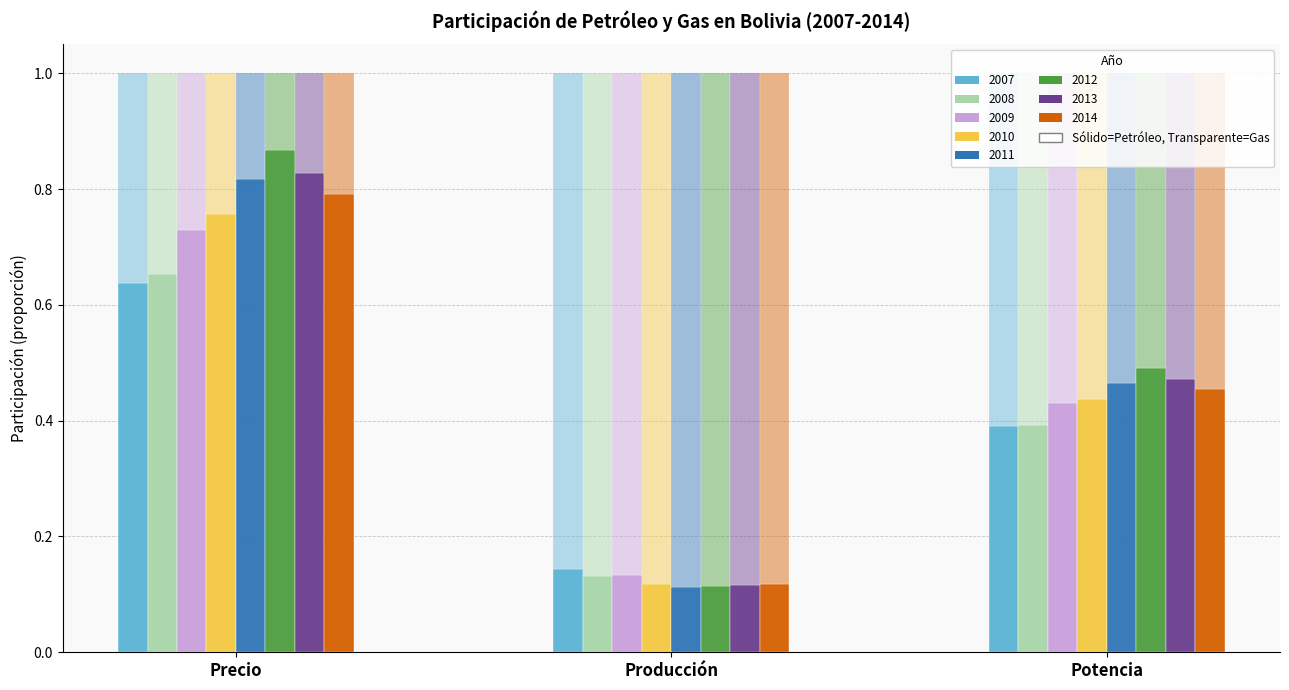

Reading right to left, what are all the values shown in this chart?

Precio Petróleo: 7=0.8	6=0.8	5=0.9	4=0.8	3=0.8	2=0.7	1=0.7	0=0.6
Precio Gas: 7=0.2	6=0.2	5=0.1	4=0.2	3=0.2	2=0.3	1=0.3	0=0.4
Producción Petróleo: 7=0.1	6=0.1	5=0.1	4=0.1	3=0.1	2=0.1	1=0.1	0=0.1
Producción Gas: 7=0.9	6=0.9	5=0.9	4=0.9	3=0.9	2=0.9	1=0.9	0=0.9
Potencia Petróleo: 7=0.5	6=0.5	5=0.5	4=0.5	3=0.4	2=0.4	1=0.4	0=0.4
Potencia Gas: 7=0.5	6=0.5	5=0.5	4=0.5	3=0.6	2=0.6	1=0.6	0=0.6